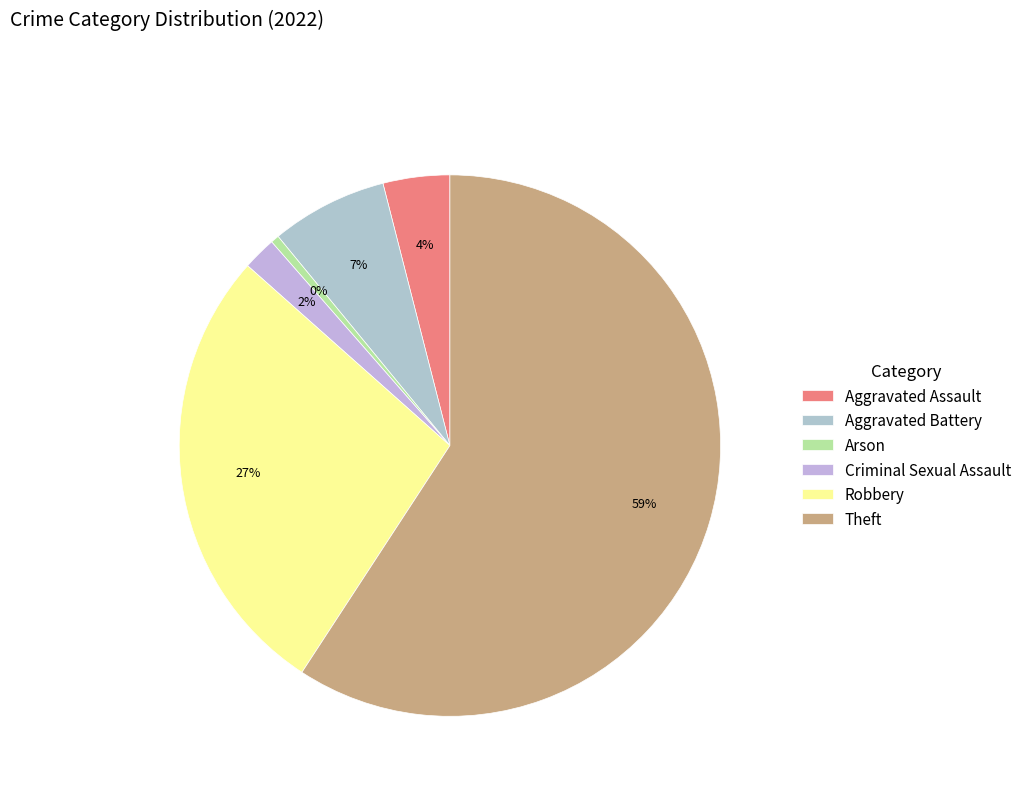

How many segments does this pie chart have?

6